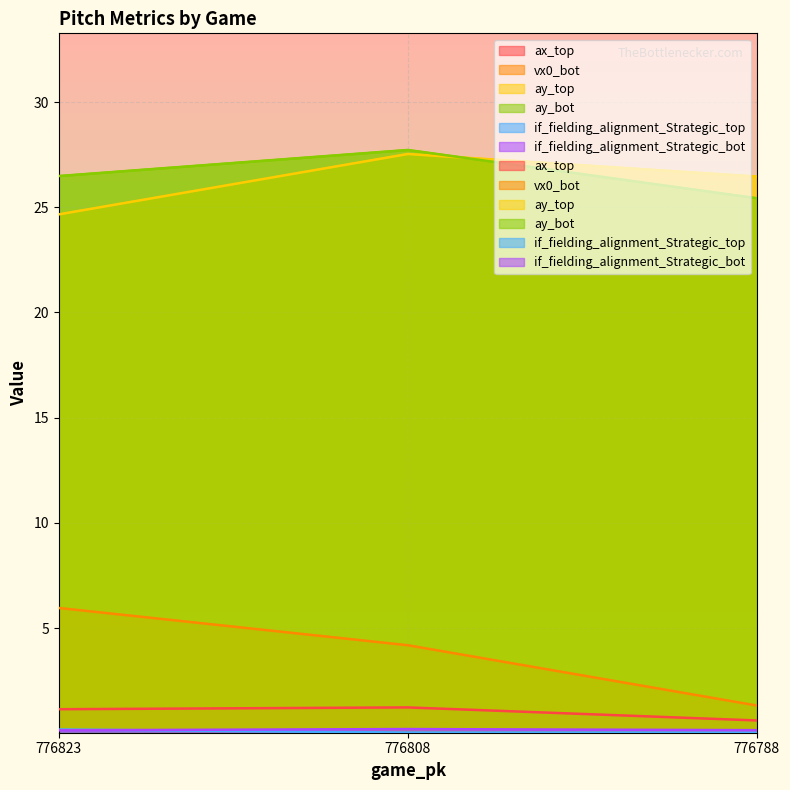

What are all the series names shown in the legend?

ax_top, vx0_bot, ay_top, ay_bot, if_fielding_alignment_Strategic_top, if_fielding_alignment_Strategic_bot